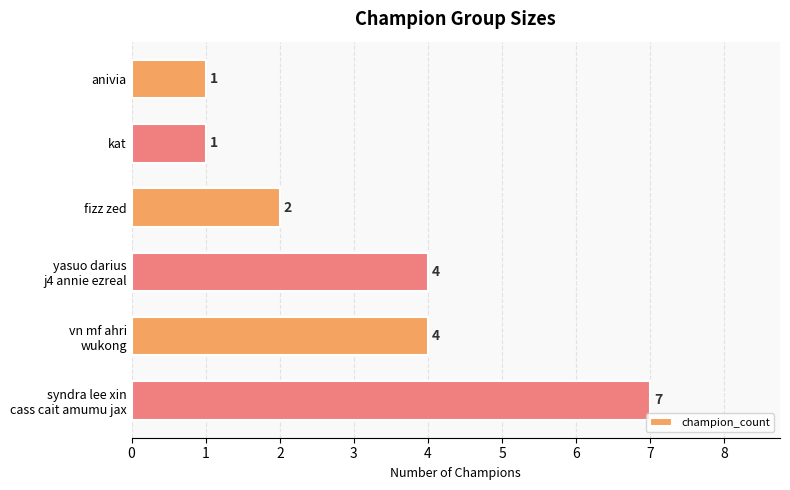

What is the greatest value displayed?

7